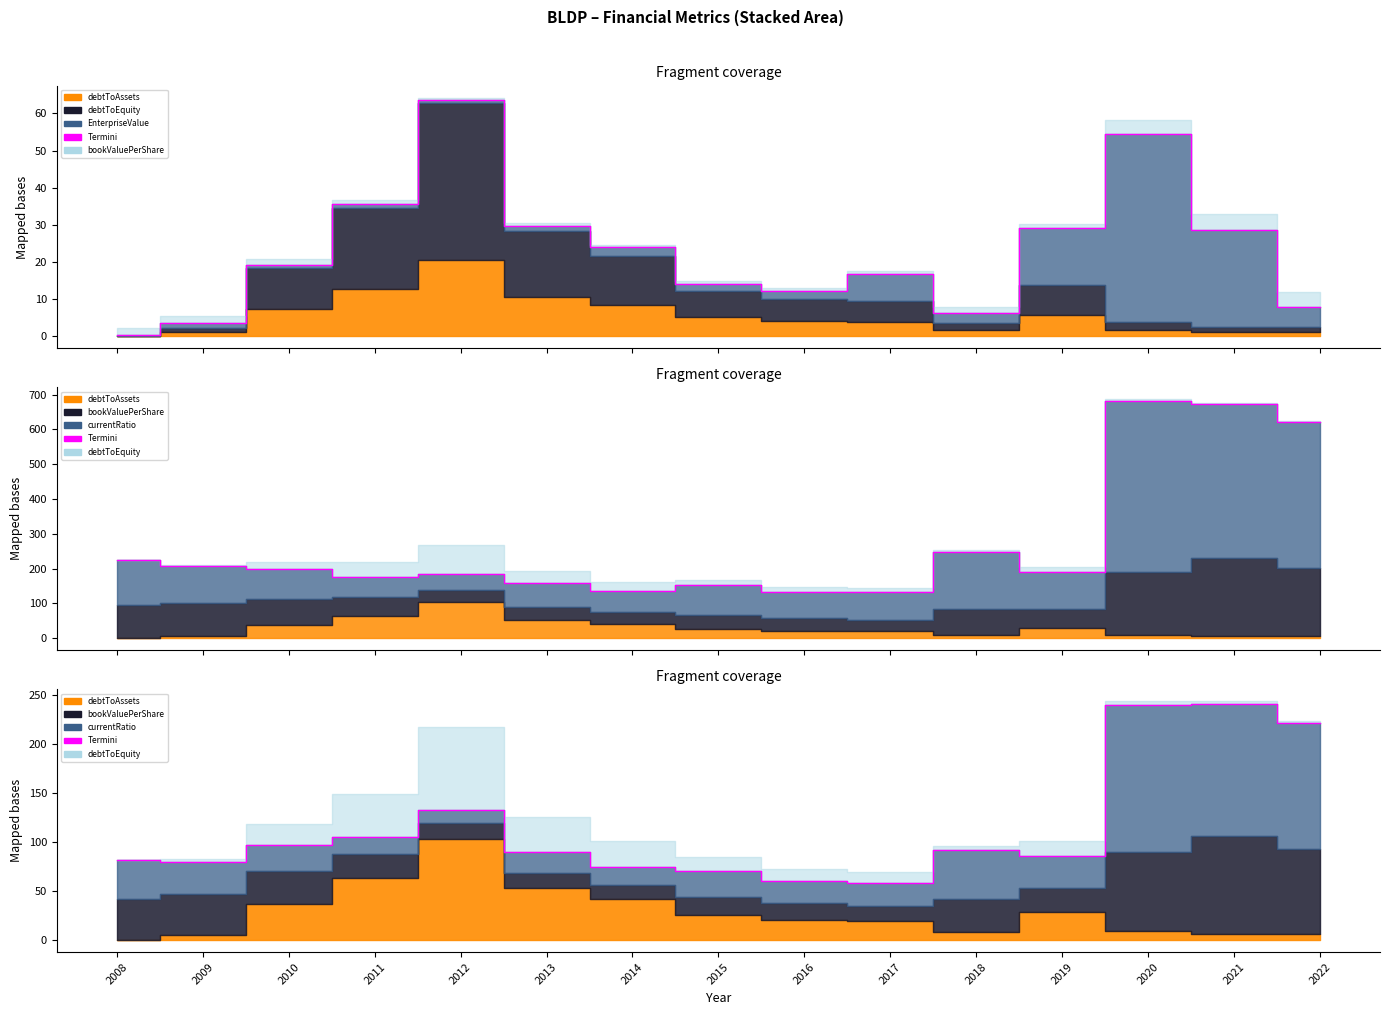

What is the value of the 2nd point from the left?

79.9